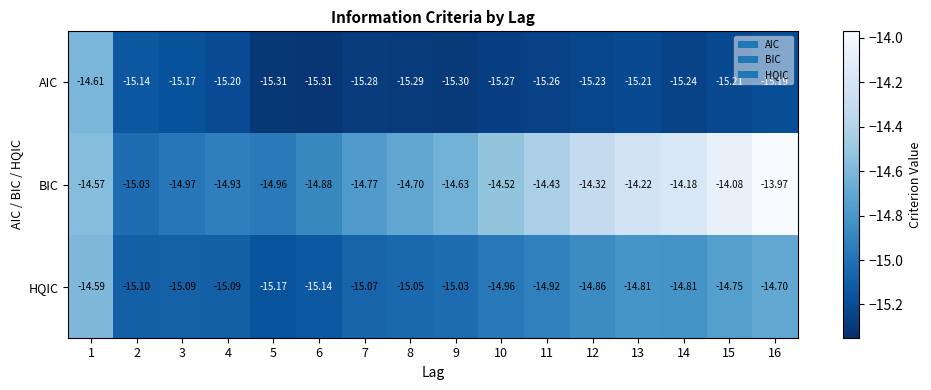

Which series has the largest range (max minus min)?

BIC